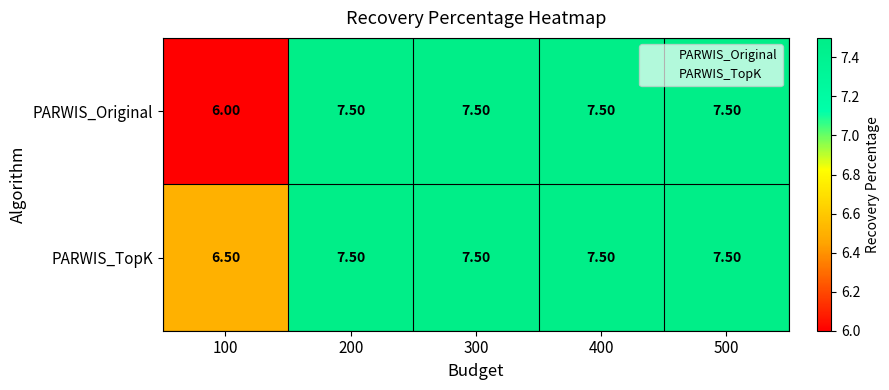

How many data points does each series have?

5